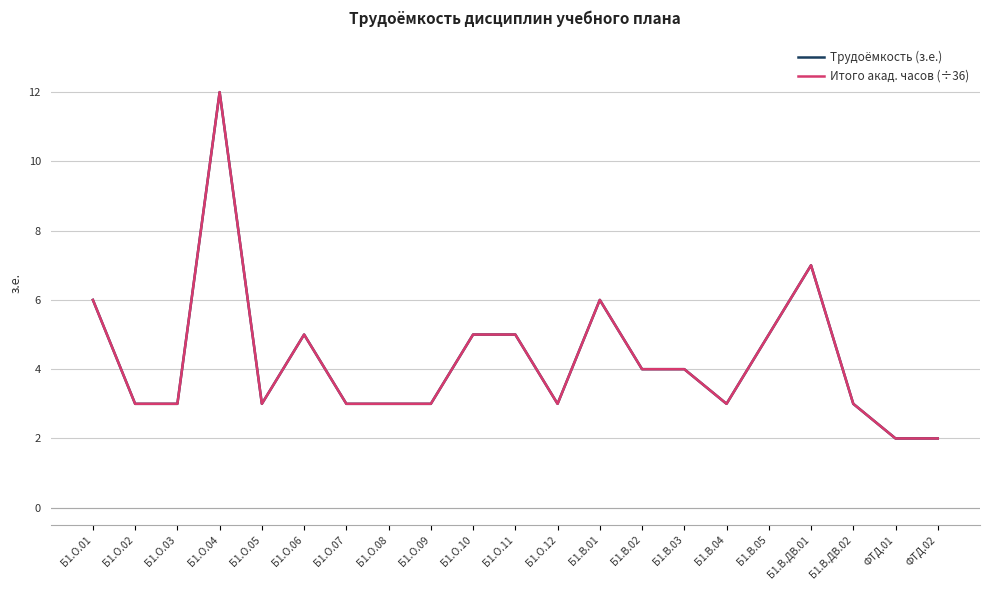

True or false: Итого акад. часов (÷36) and Трудоёмкость (з.е.) cross at least once.

False